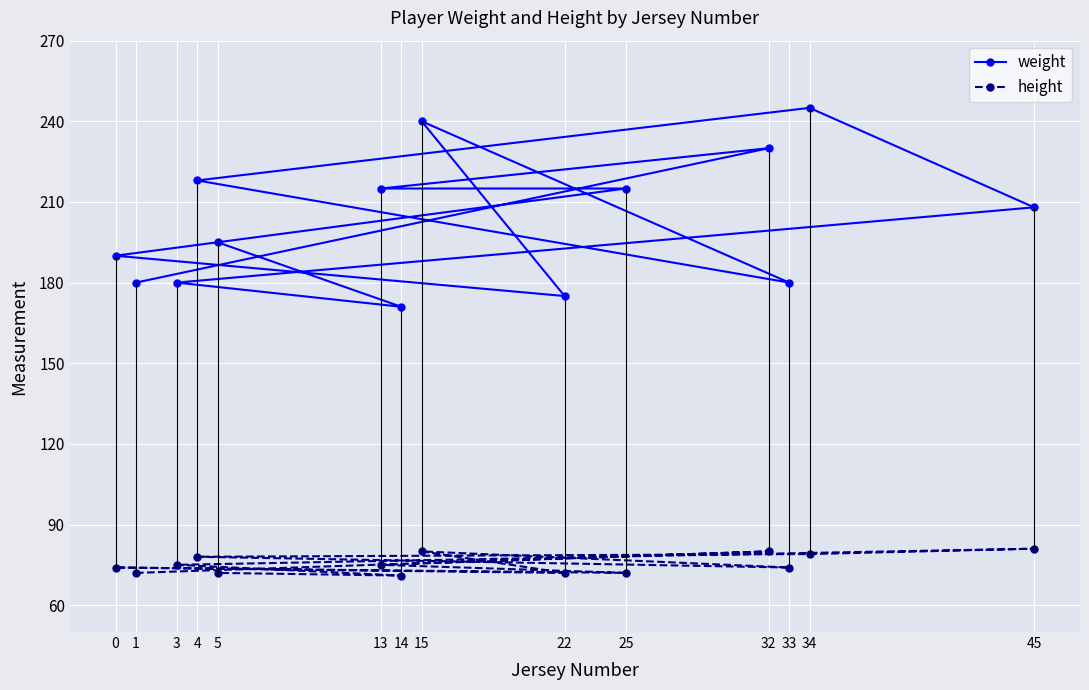

What is the sum of the weight values at 45 and 14?

379